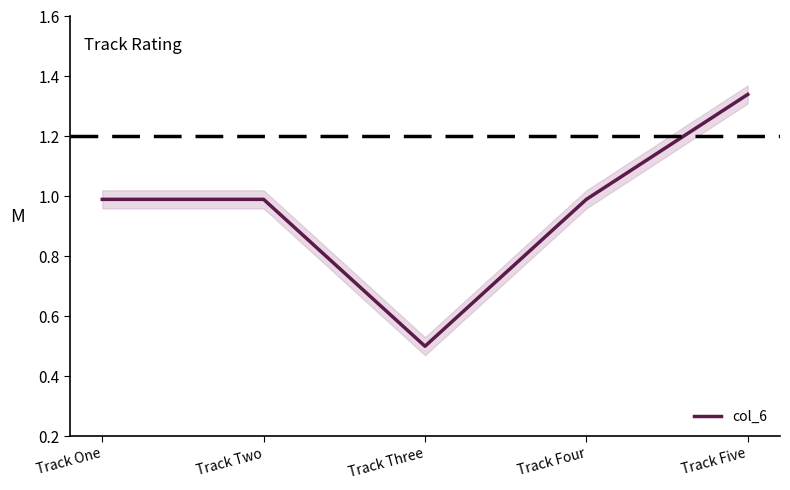

The value at Track Three is 0.5. True or false?

True